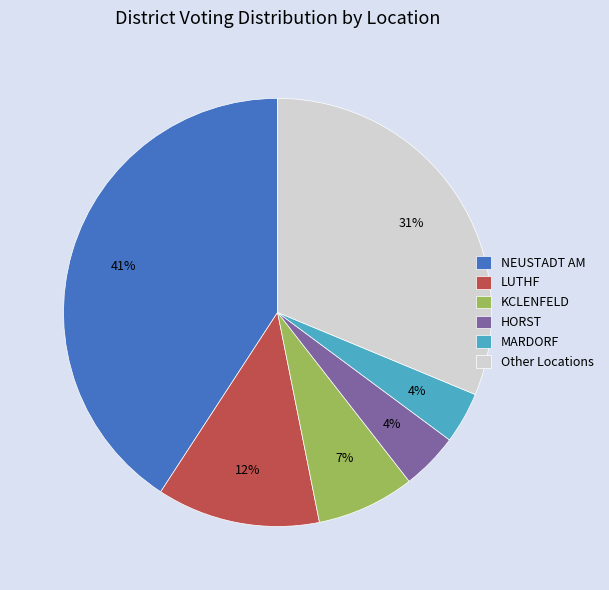

Does NEUSTADT AM represent more than half of the total?

No